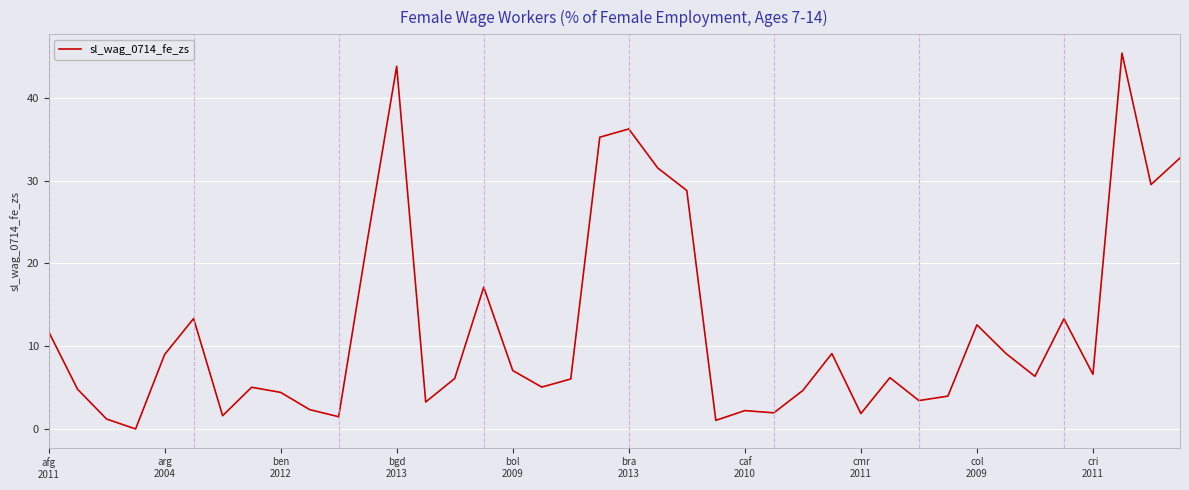

What is the maximum value shown in the chart?

45.4